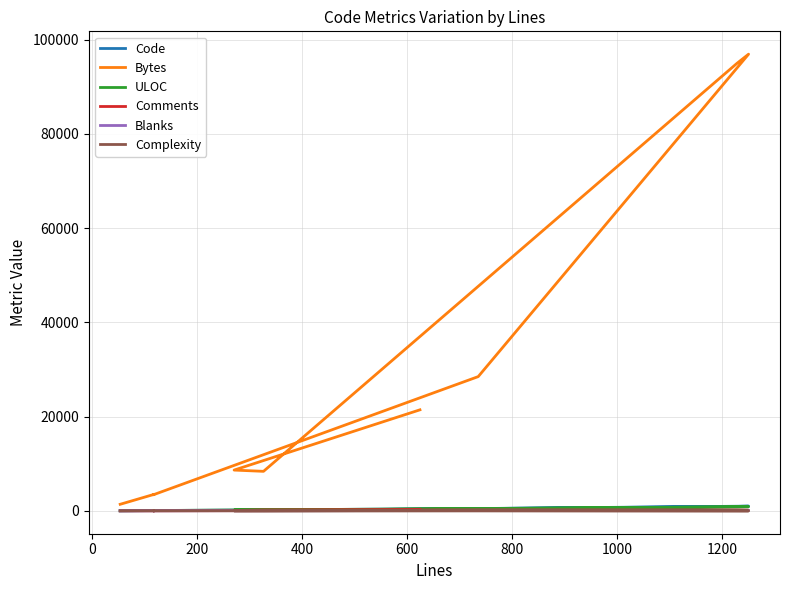

Reading left to right, transcribe all the data shown in this chart.

Code: 19	69	67	495	1005	945	94	137	294
Bytes: 1401	3521	3413	28491	96903	94968	8391	8658	21444
ULOC: 40	76	75	496	884	840	148	170	270
Comments: 27	23	23	111	128	163	194	85	223
Blanks: 7	26	26	129	117	120	38	48	107
Complexity: 3	16	15	50	0	0	6	18	79